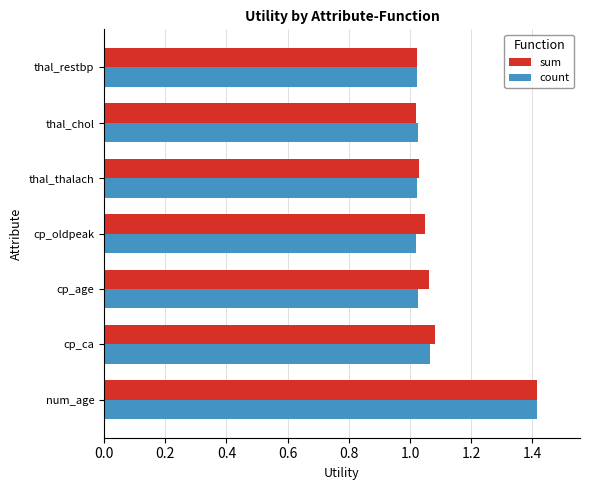

What is the approximate value of sum at num_age?

1.4